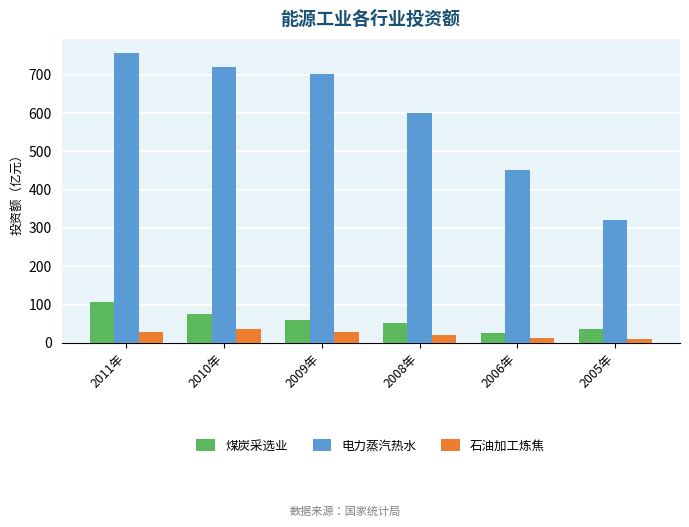

How many bars are there in total?

18